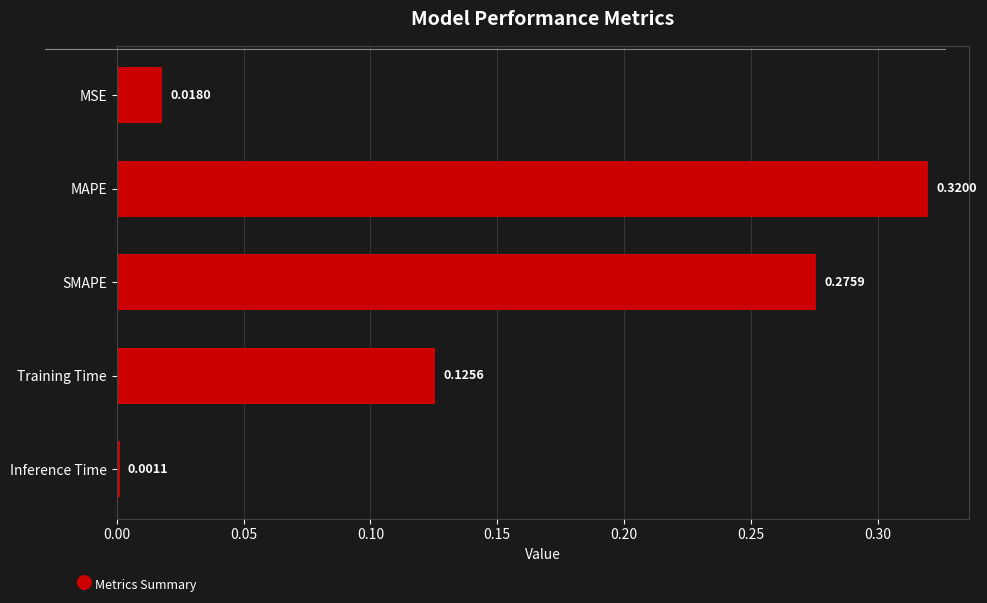

Does the chart contain stacked bars?

No